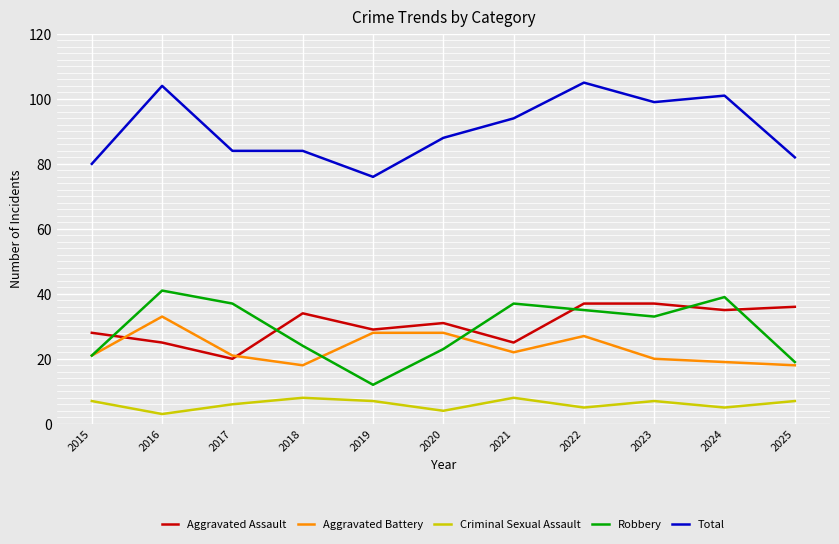

Where is the first local maximum for Aggravated Battery?

2016